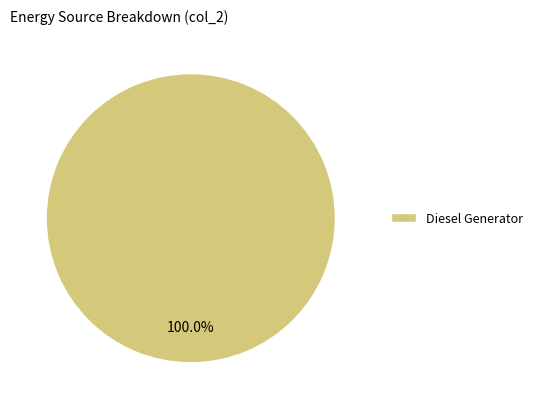

Rank the categories by value from lowest to highest.

Diesel Generator